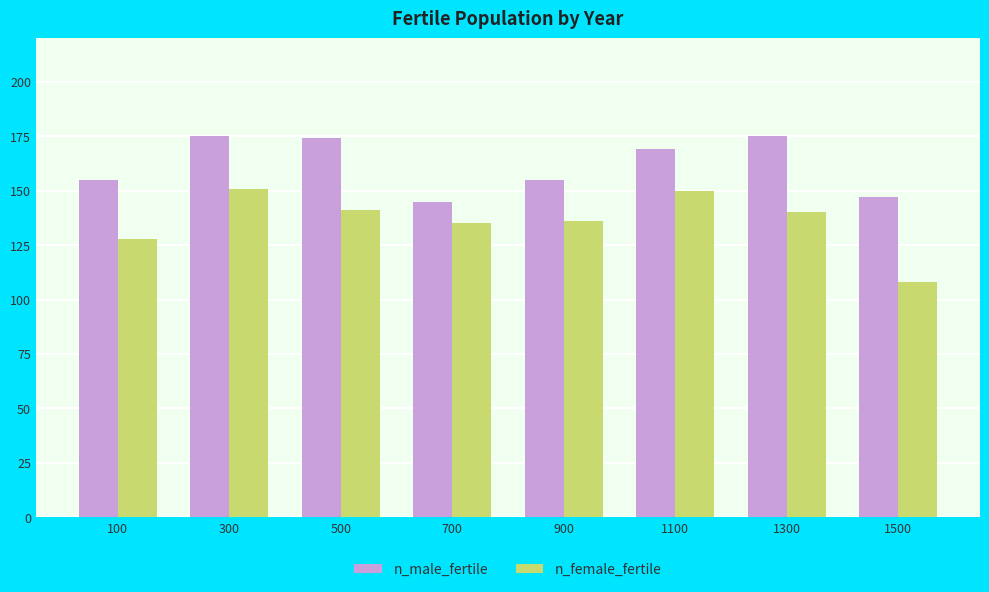

True or false: n_female_fertile has a value of 150 at 1100.

True